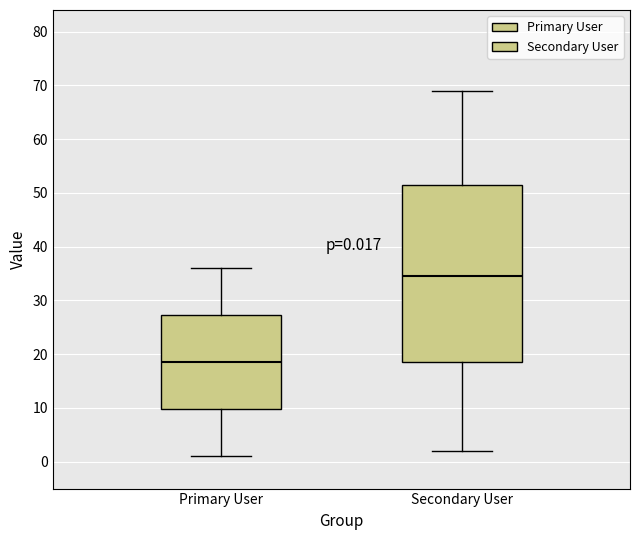

Which box is the tallest, from its lower edge to its upper edge?

Secondary User